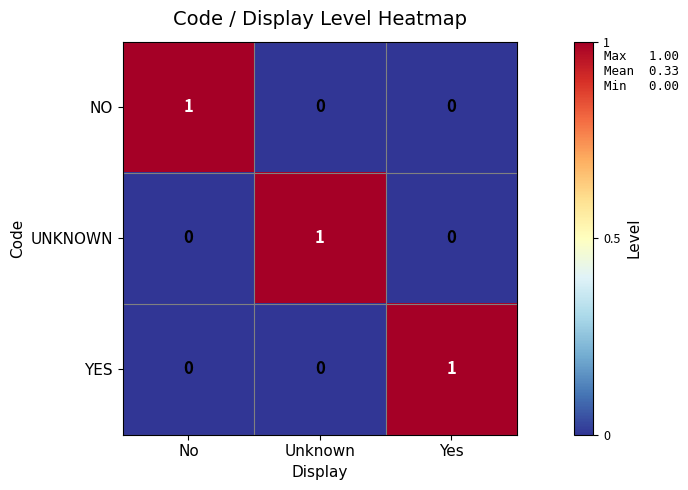

How many UNKNOWN values are between 0 and 1?

3